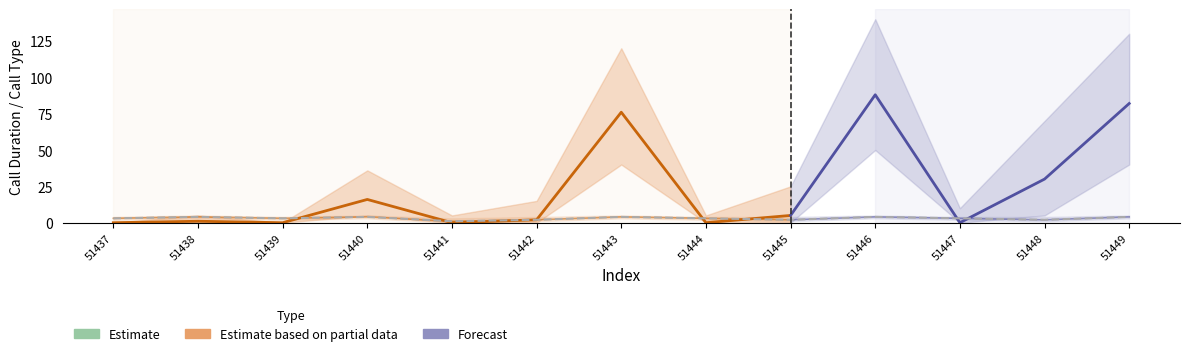

At which category does the chart reach its minimum across all series?

51437